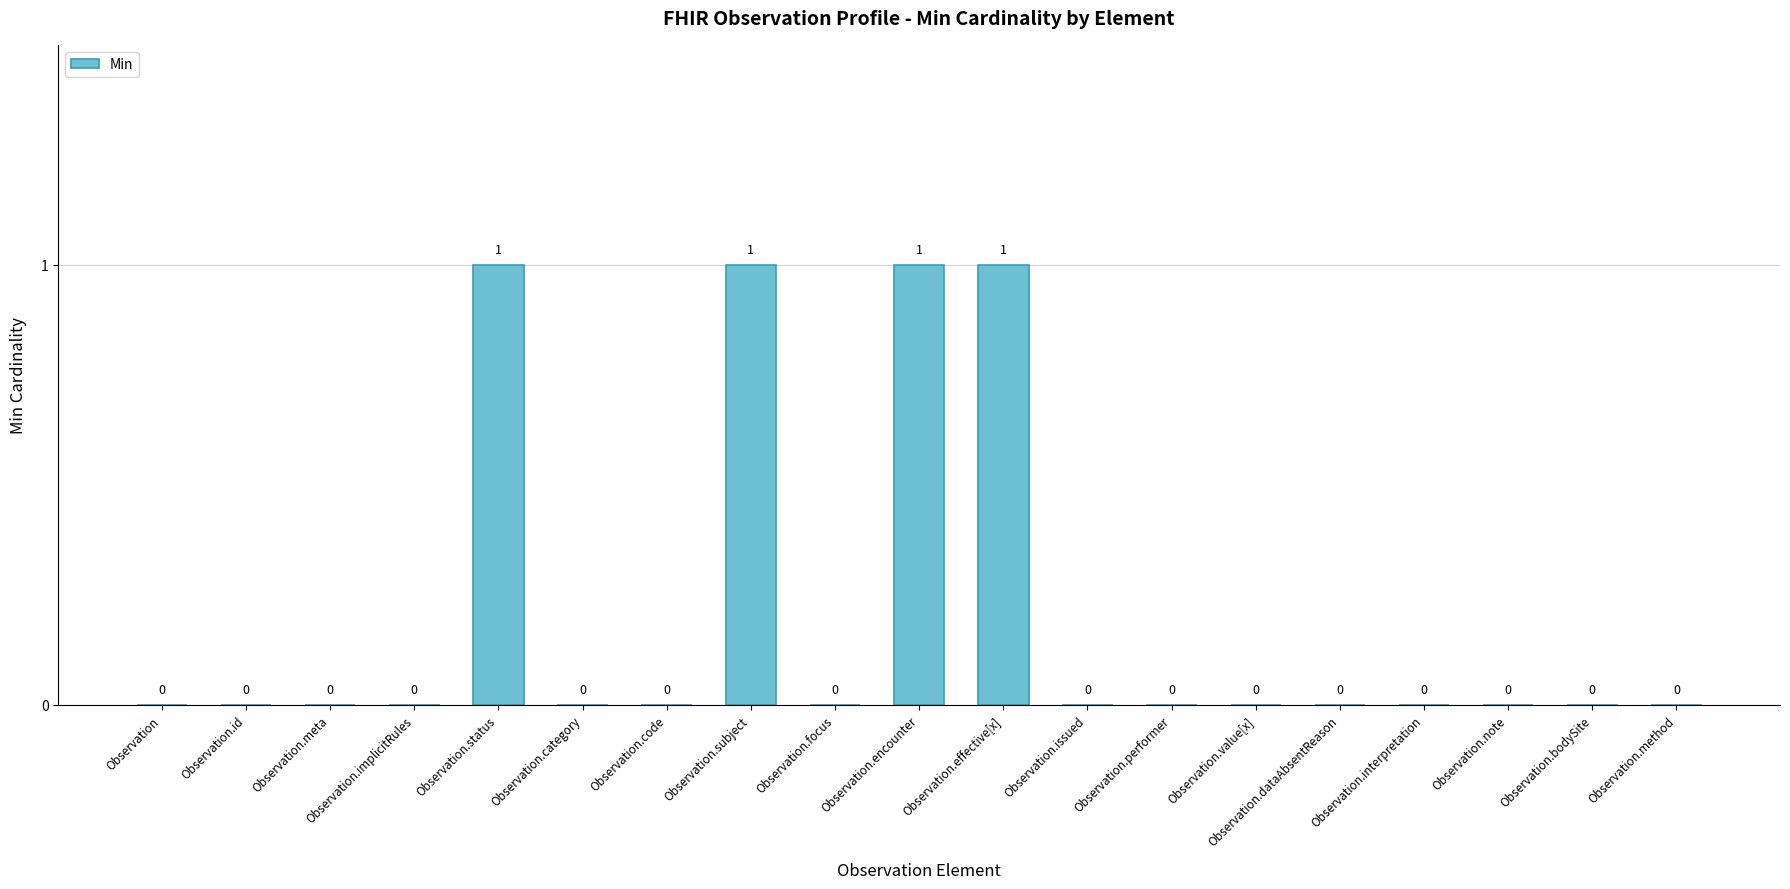

What is the ratio of the value at Observation.effective[x] to the value at Observation.status?

1.0